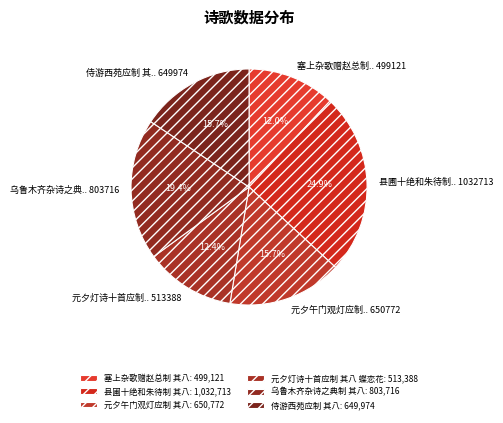

Count the number of slices in the pie.

6